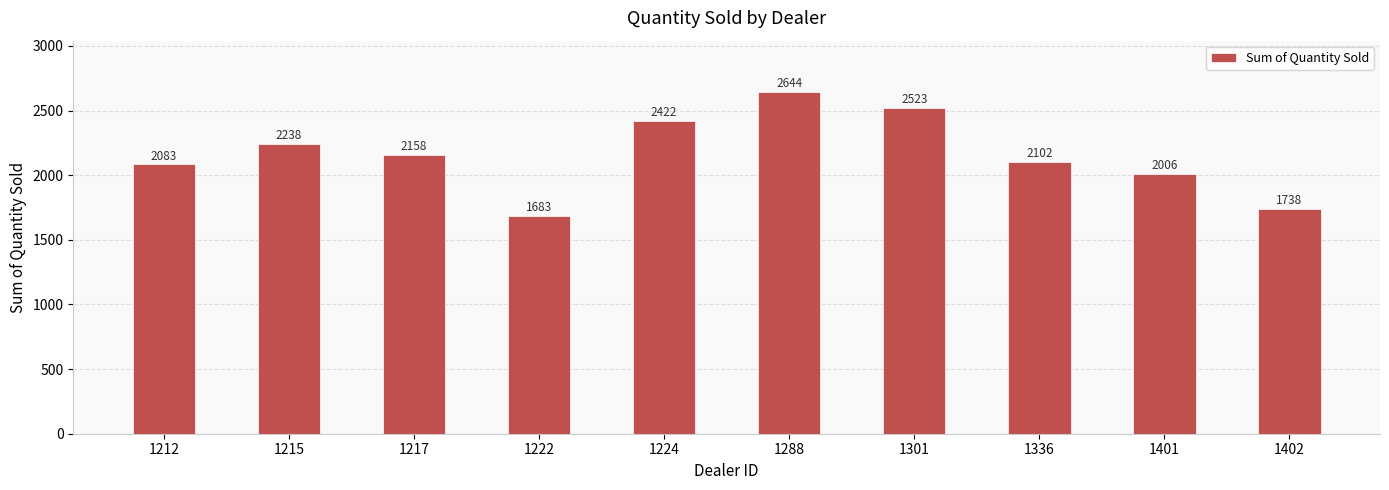

What is the sum of the values at 1217 and 1288?

4802